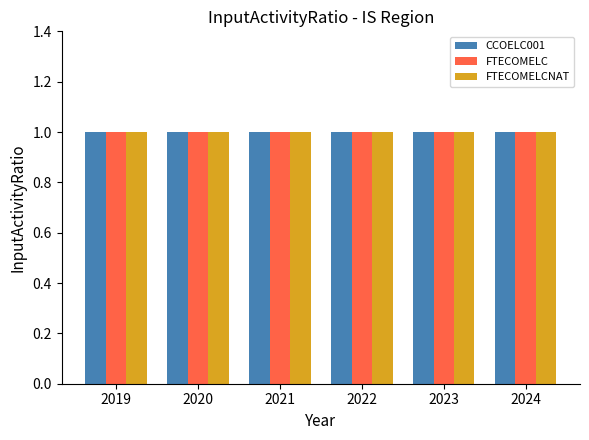

Which series has the widest spread of values?

CCOELC001_MODE1